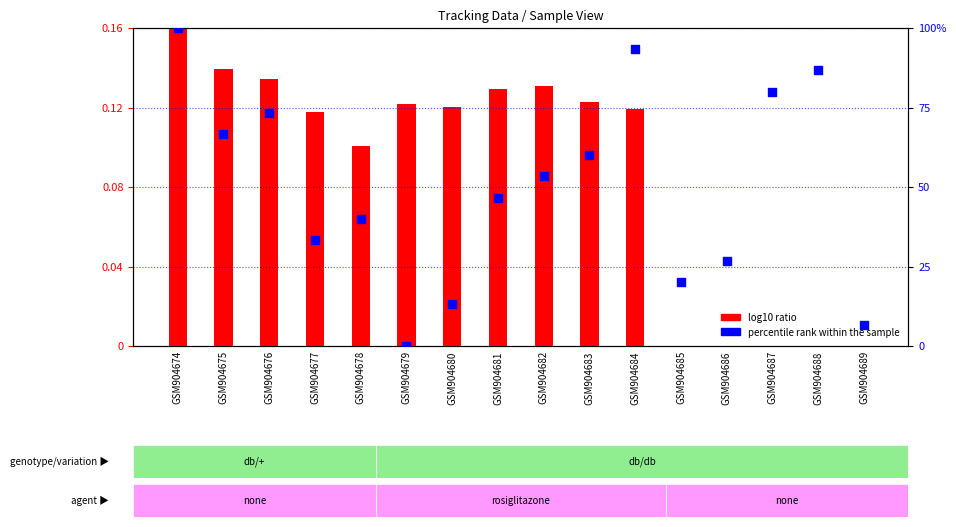

What are all the series names shown in the legend?

log10 ratio, percentile rank within the sample